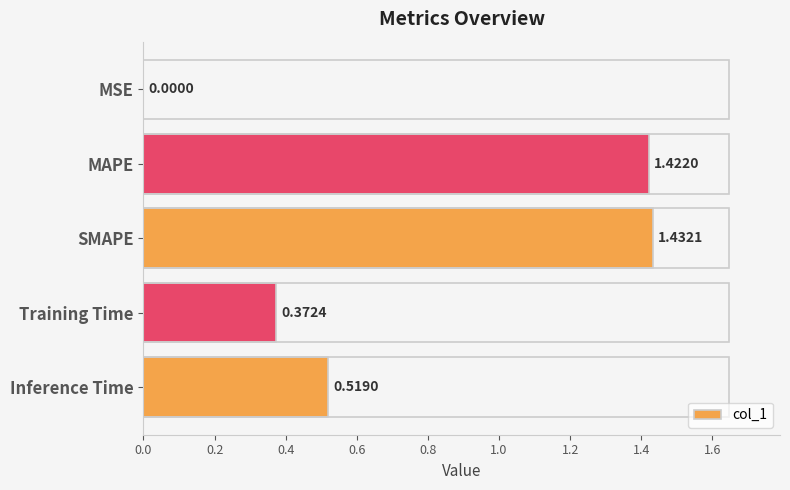

Which has a higher value, Training Time or MAPE?

MAPE